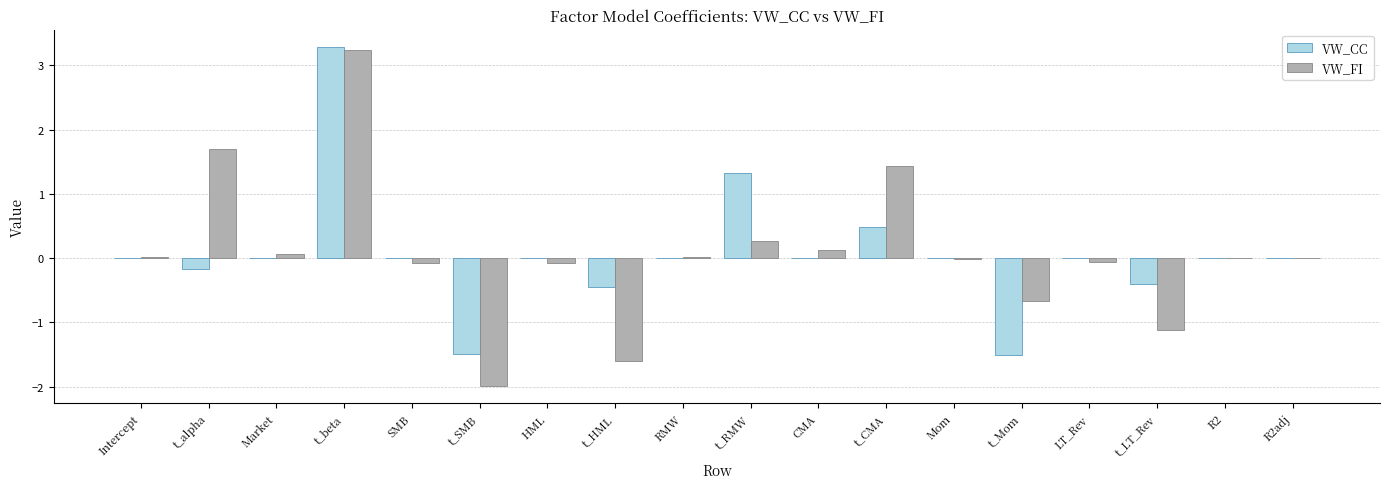

What are all the series names shown in the legend?

VW_CC, VW_FI